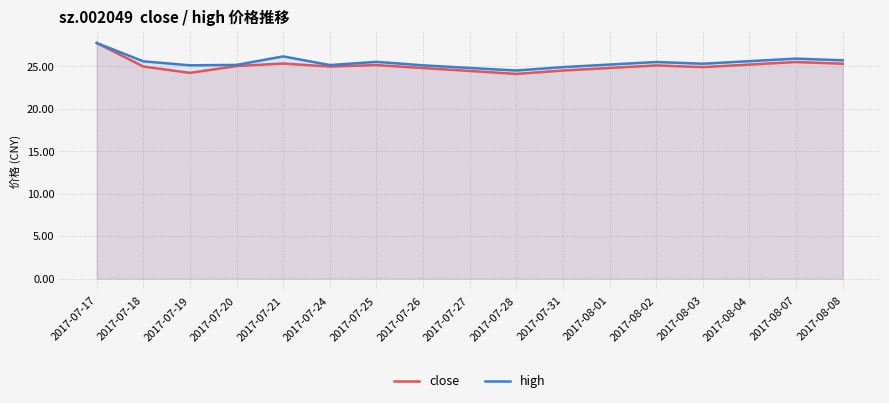

Reading right to left, list all the values displayed in this chart.

close: 2017-08-08=25.3	2017-08-07=25.5	2017-08-04=25.2	2017-08-03=24.9	2017-08-02=25.1	2017-08-01=24.8	2017-07-31=24.5	2017-07-28=24.1	2017-07-27=24.4	2017-07-26=24.8	2017-07-25=25.1	2017-07-24=25.0	2017-07-21=25.3	2017-07-20=25.0	2017-07-19=24.2	2017-07-18=25.0	2017-07-17=27.7
high: 2017-08-08=25.7	2017-08-07=25.9	2017-08-04=25.6	2017-08-03=25.3	2017-08-02=25.5	2017-08-01=25.2	2017-07-31=24.9	2017-07-28=24.5	2017-07-27=24.8	2017-07-26=25.1	2017-07-25=25.5	2017-07-24=25.1	2017-07-21=26.2	2017-07-20=25.2	2017-07-19=25.1	2017-07-18=25.6	2017-07-17=27.7